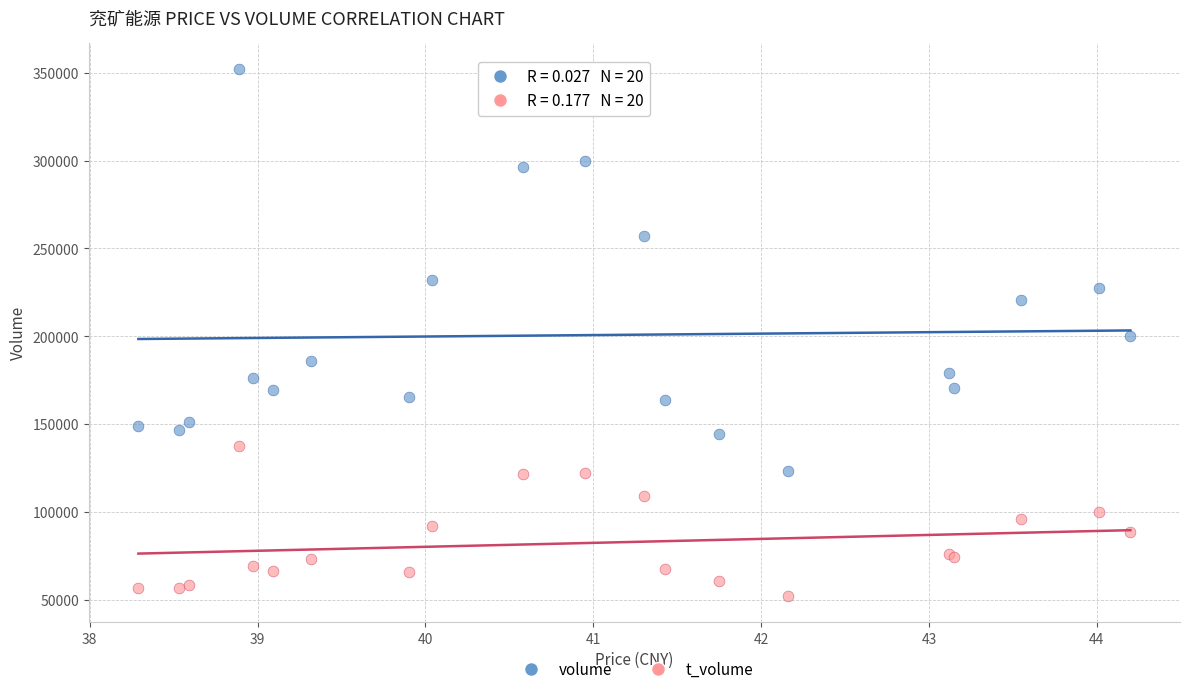

Which series contains the highest Y value?

volume